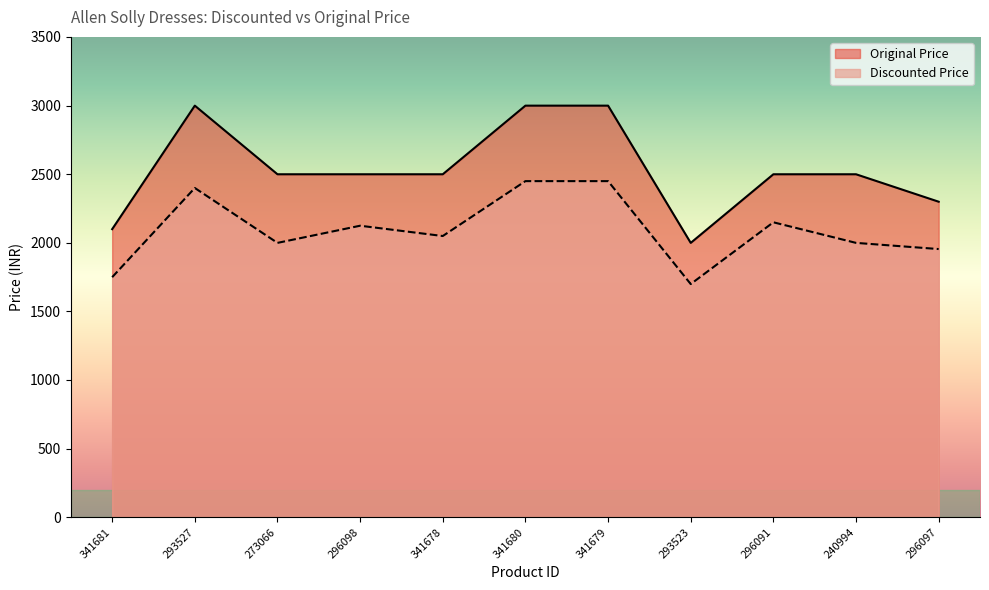

What position from the left is 341679?

7